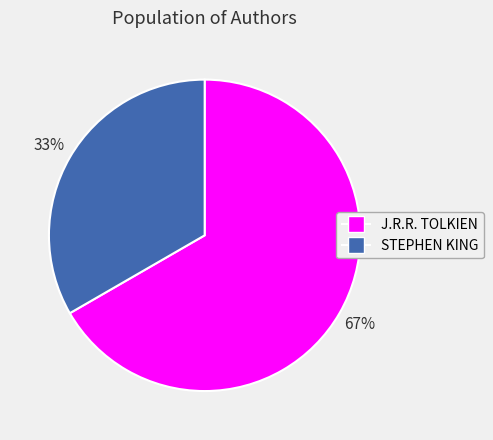

To the nearest percent, what percentage of the pie is J.R.R. TOLKIEN?

67%